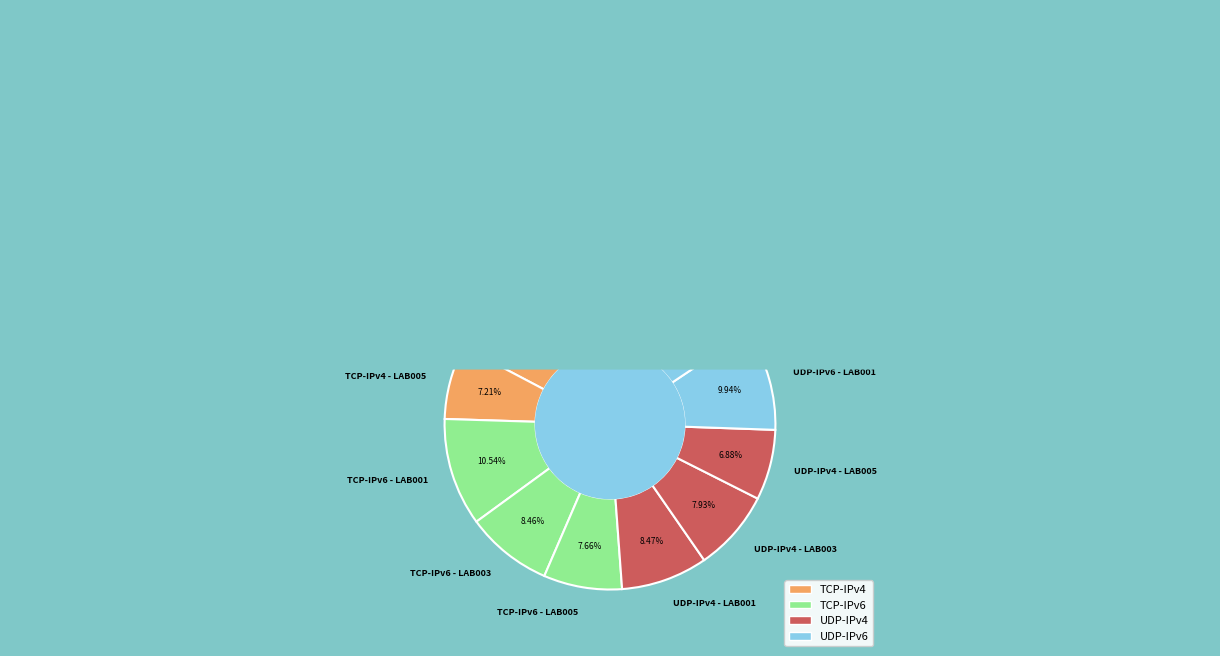

The TCP-IPv4 - LAB005 slice represents 7% of the pie. True or false?

True